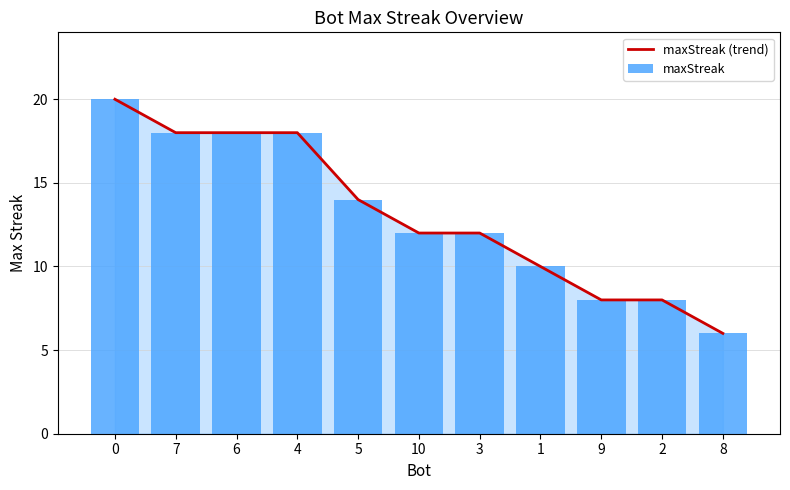

Which series has the widest spread of values?

maxStreak (trend)